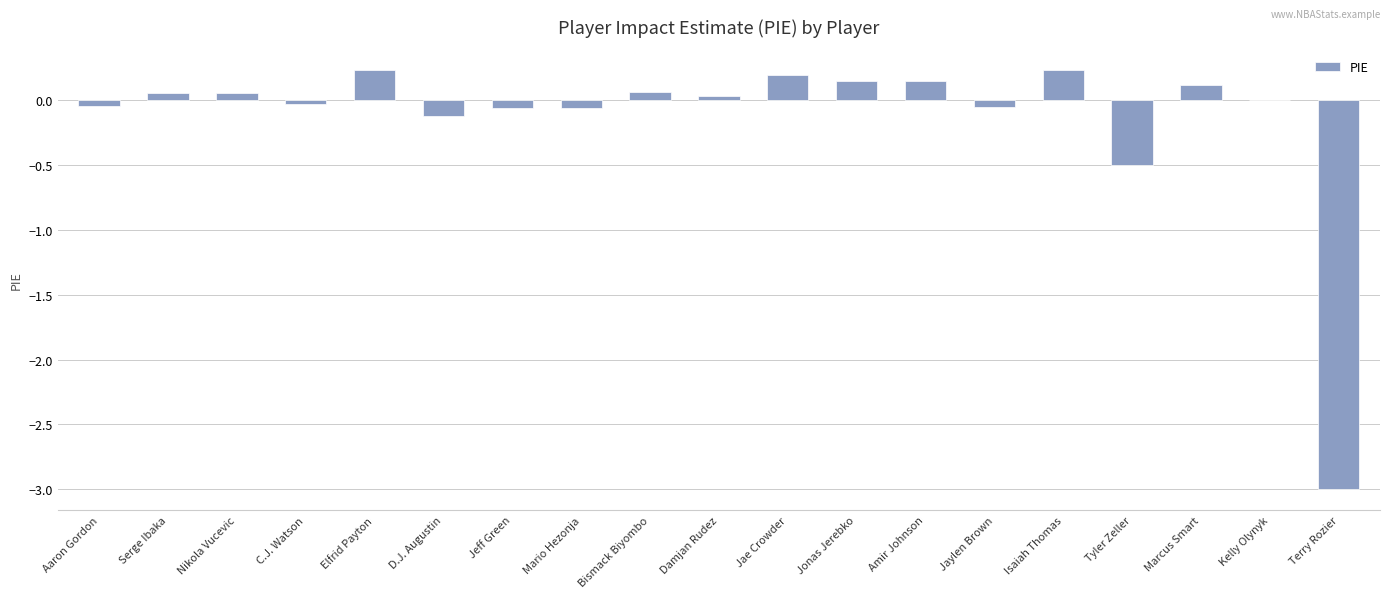

Between C.J. Watson and Tyler Zeller, which is larger?

C.J. Watson